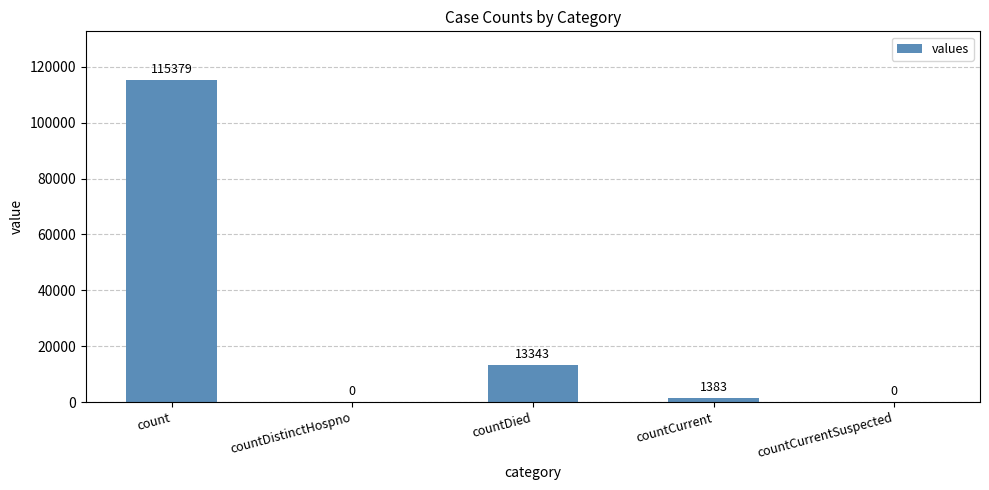

Reading left to right, extract all data points from this chart.

count=115379	countDistinctHospno=0	countDied=13343	countCurrent=1383	countCurrentSuspected=0